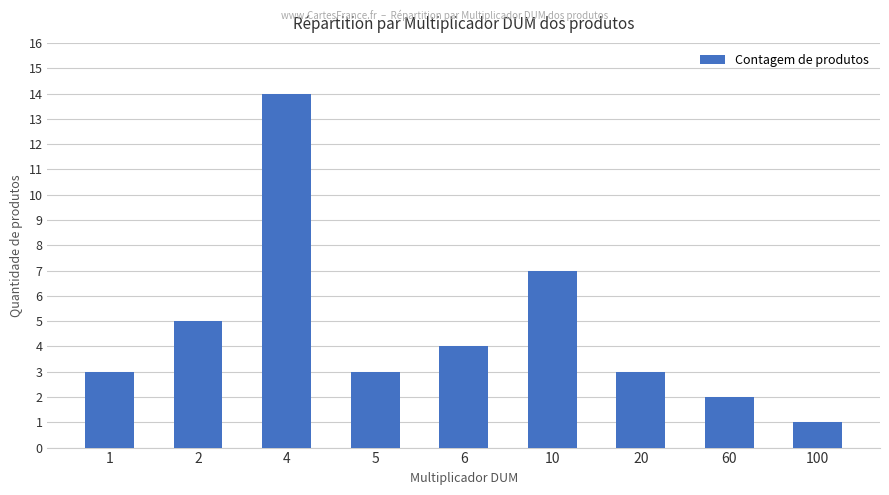

What is the sum of the values at 2 and 1?

8